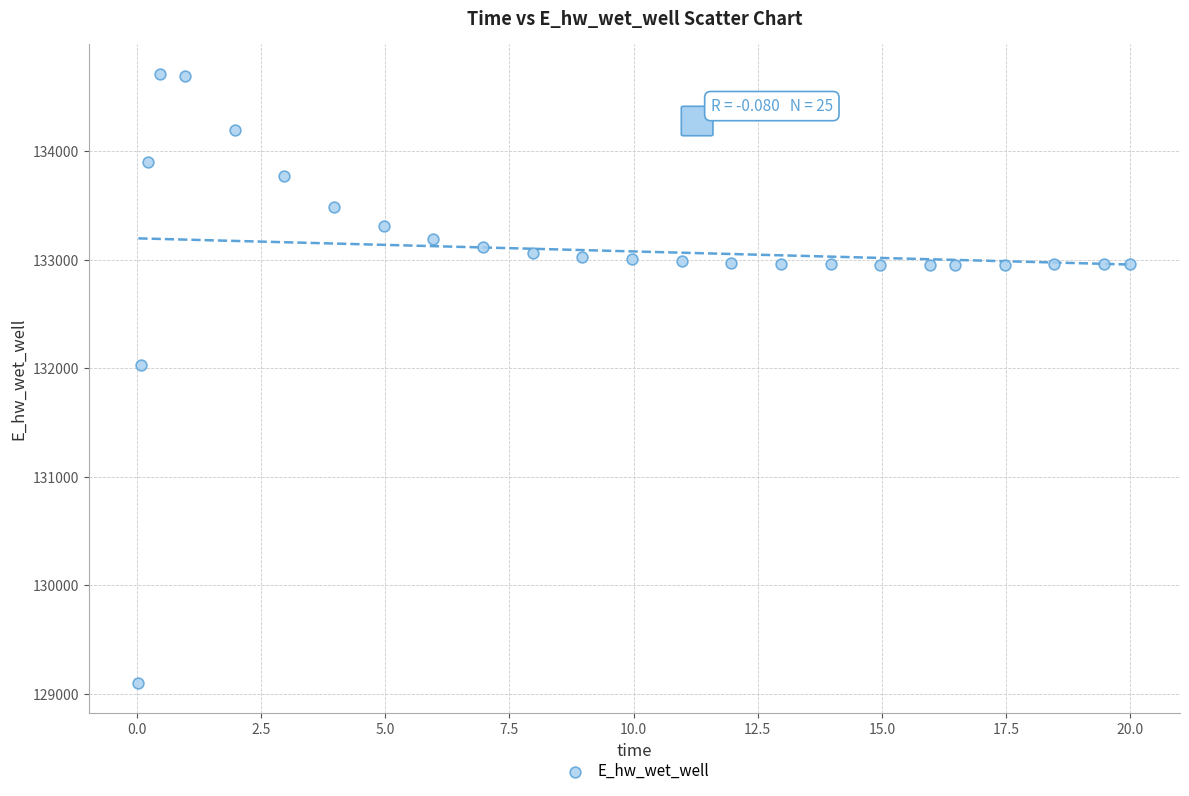

What is the range of X values (max minus min)?

20.0